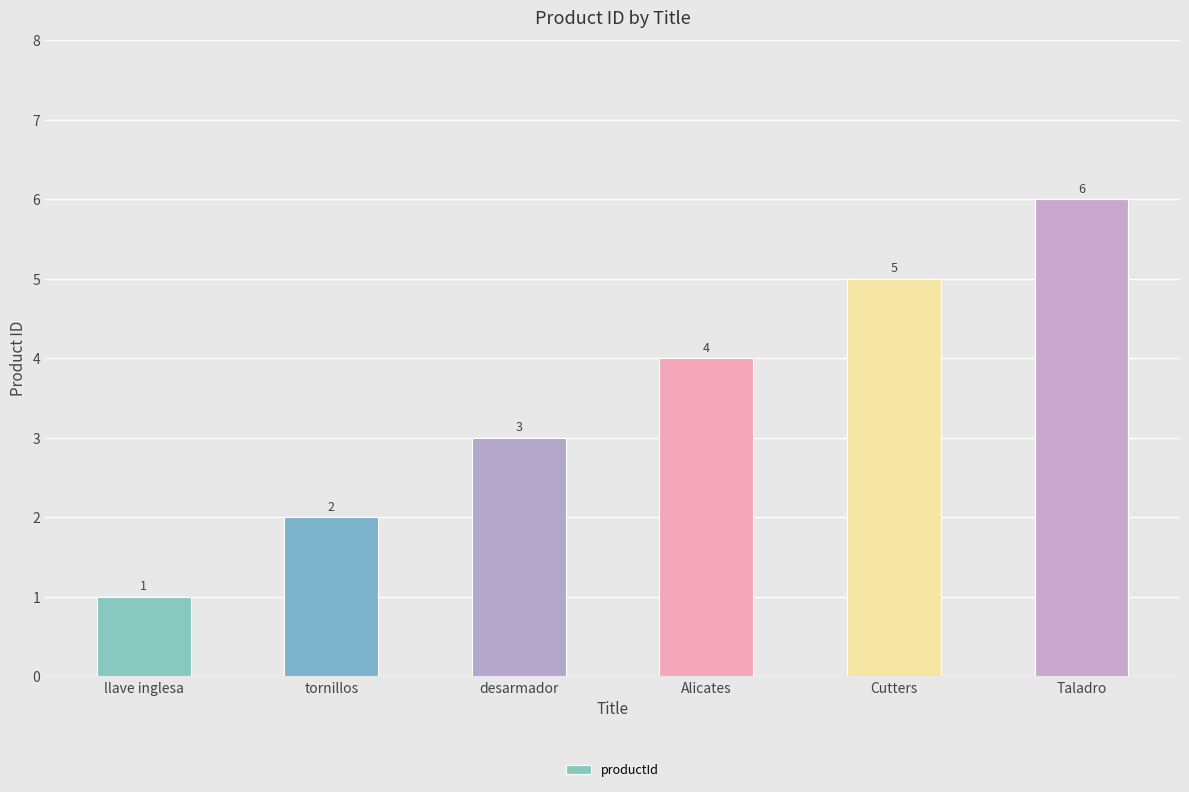

List the labels in order of value, smallest first.

llave inglesa, tornillos, desarmador, Alicates, Cutters, Taladro